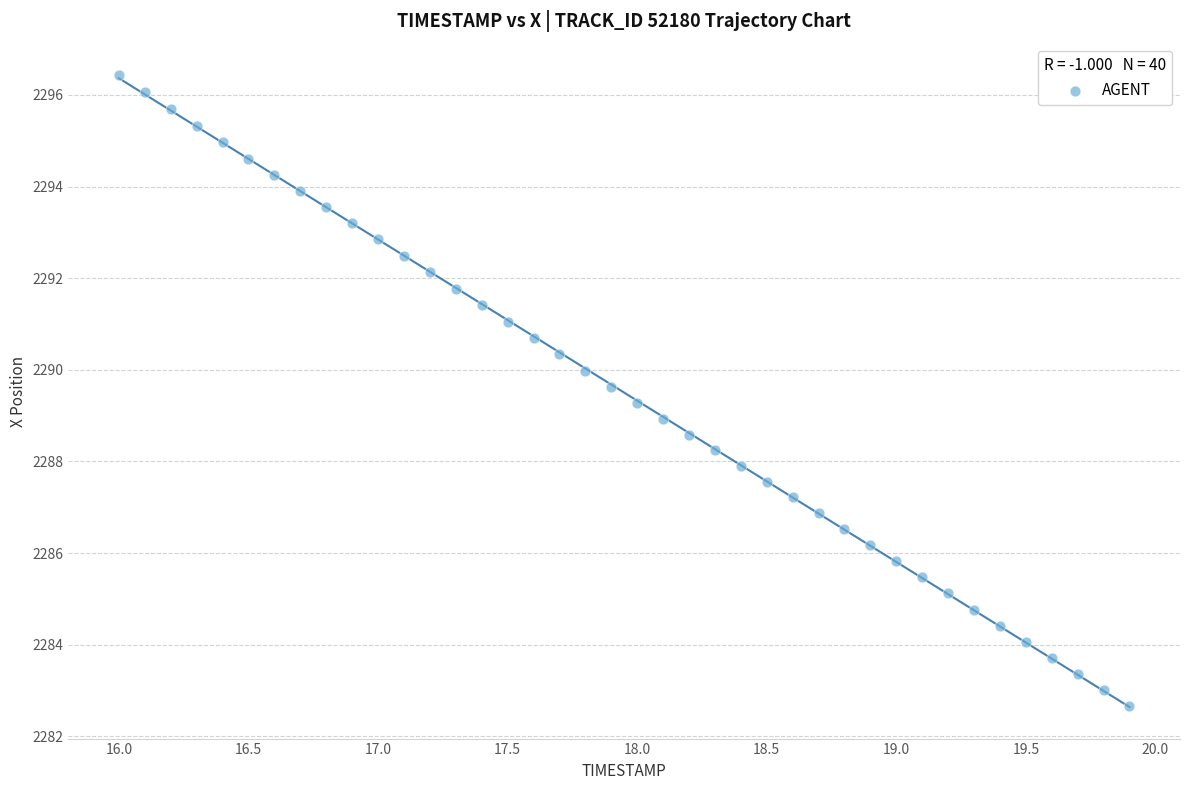

What is the range of X values (max minus min)?

3.9